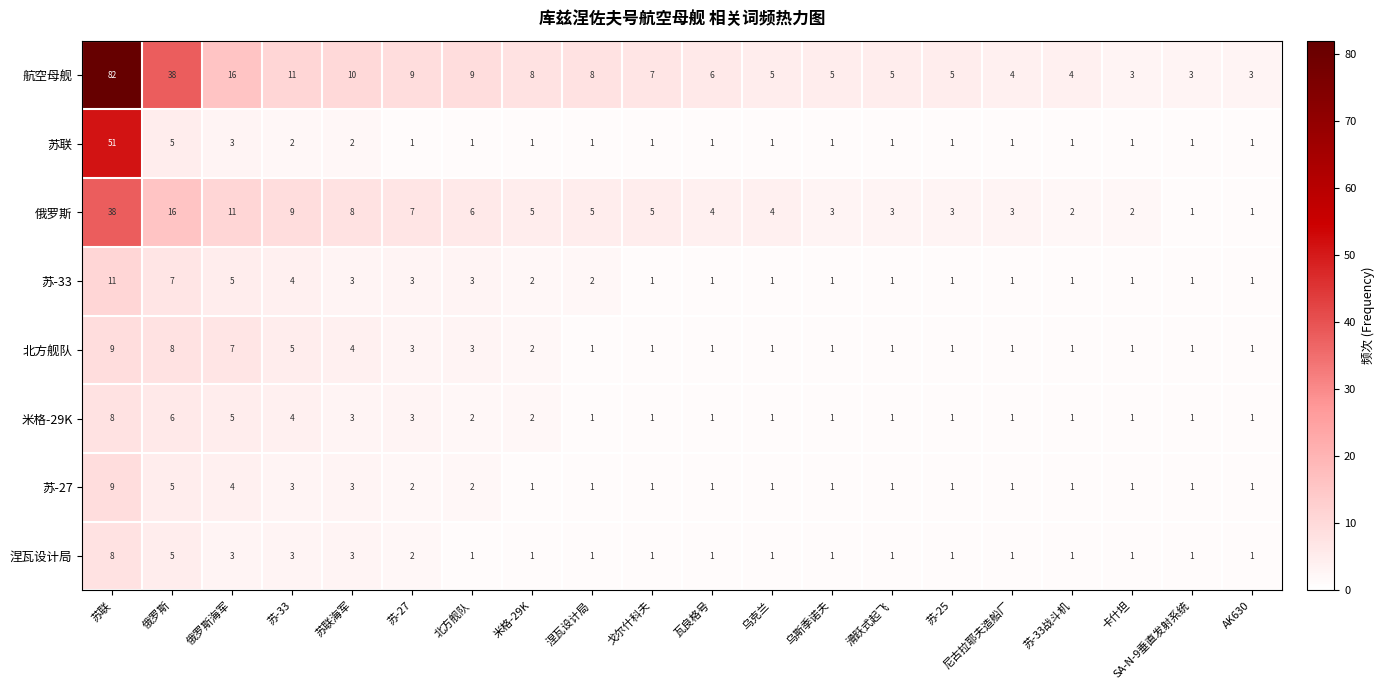

At which category is the sum across all series the highest?

苏联